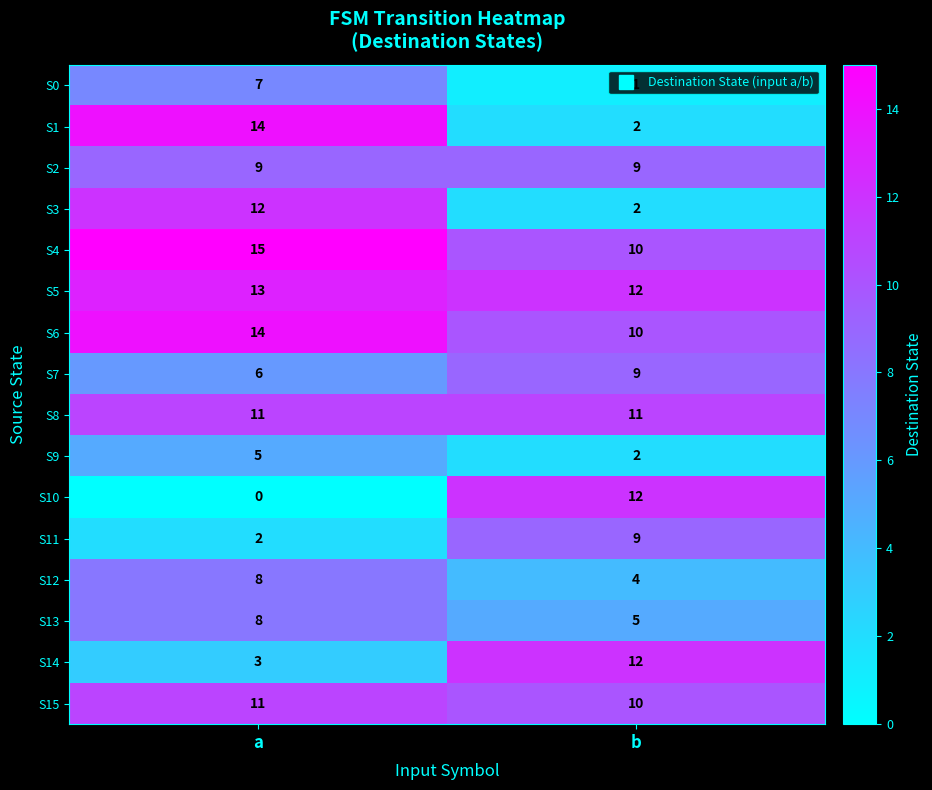

Which category has the highest value across all series?

a